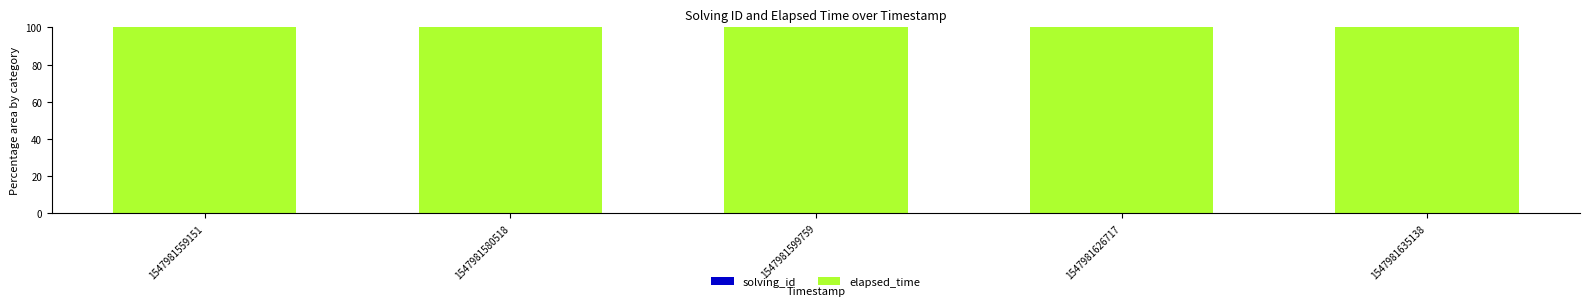

Which series has the largest range (max minus min)?

solving_id